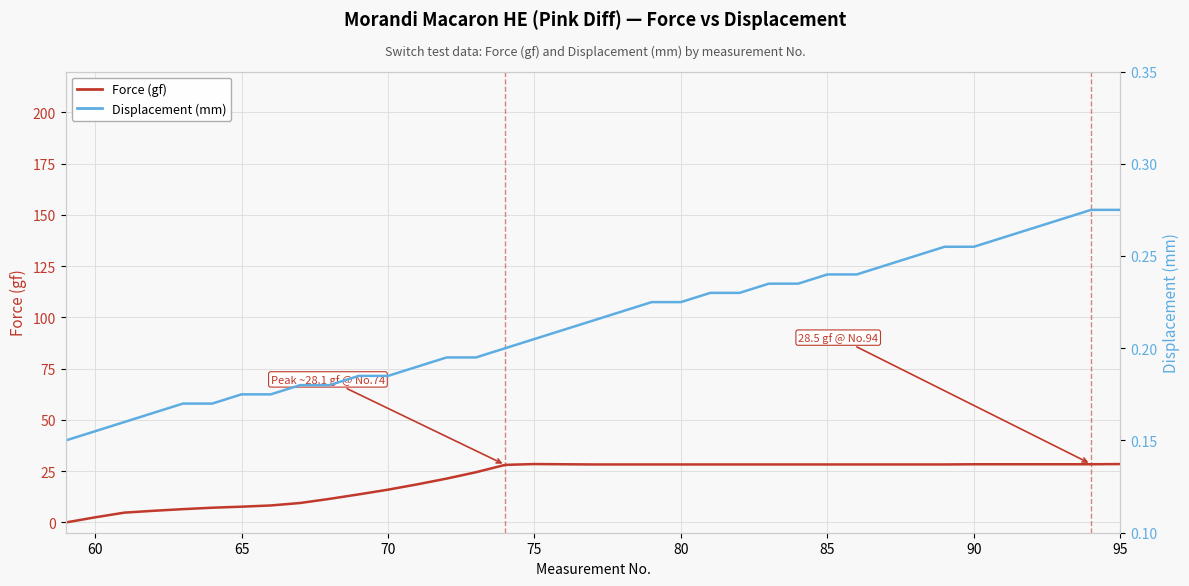

What is the highest value of the Force (gf) series?

28.5